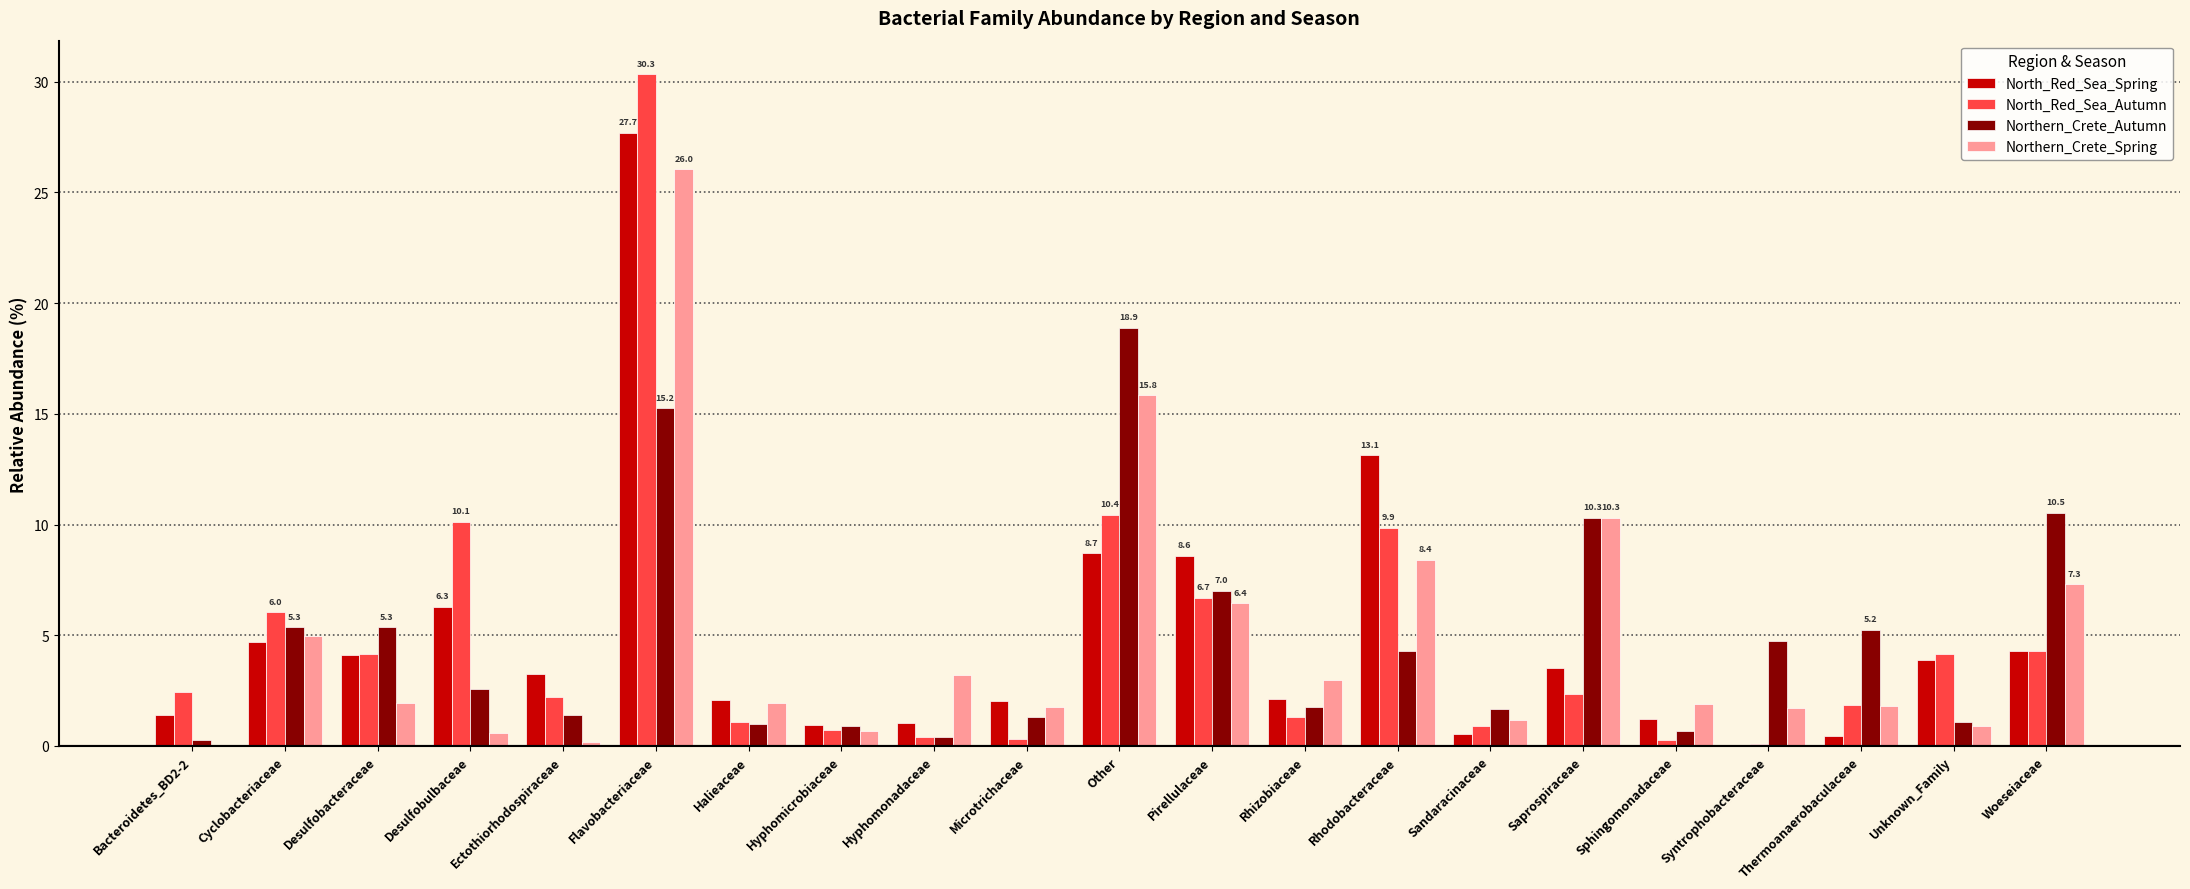

How many groups of bars are there?

21